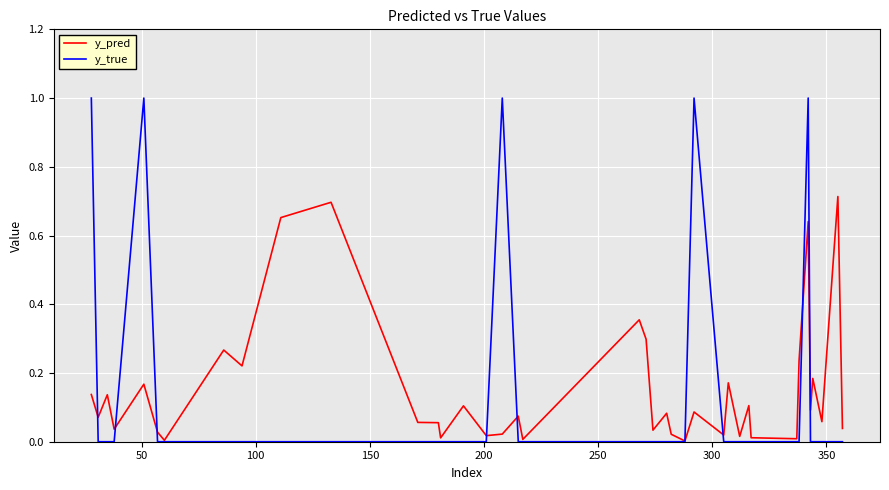

List the series in order of their peak value, highest first.

y_true, y_pred